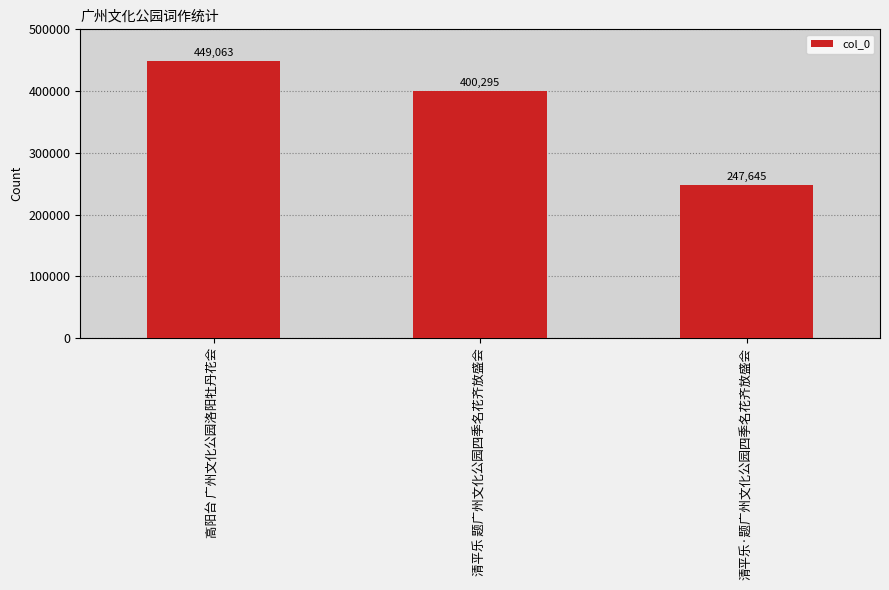

How many bars are there in total?

3